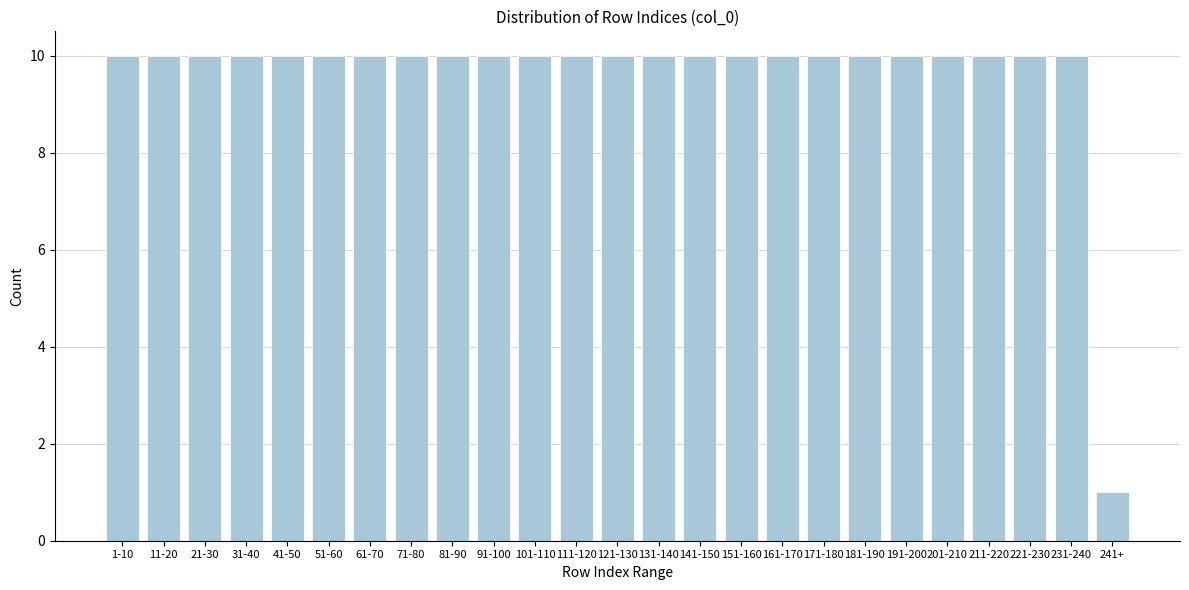

Reading right to left, extract all data points from this chart.

1	10	10	10	10	10	10	10	10	10	10	10	10	10	10	10	10	10	10	10	10	10	10	10	10